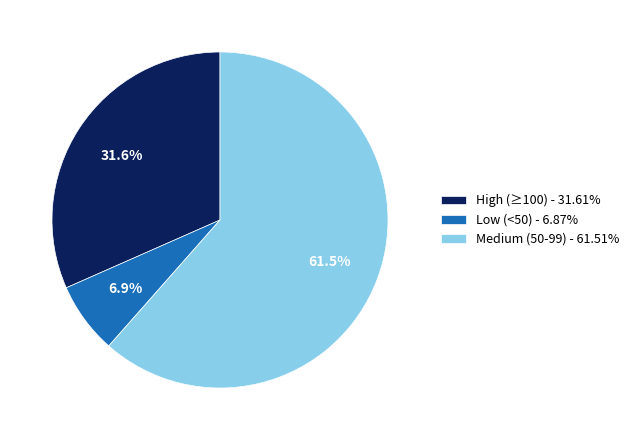

Is the sum of Medium (50-99) - 61.51% and Low (<50) - 6.87% greater than half?

Yes